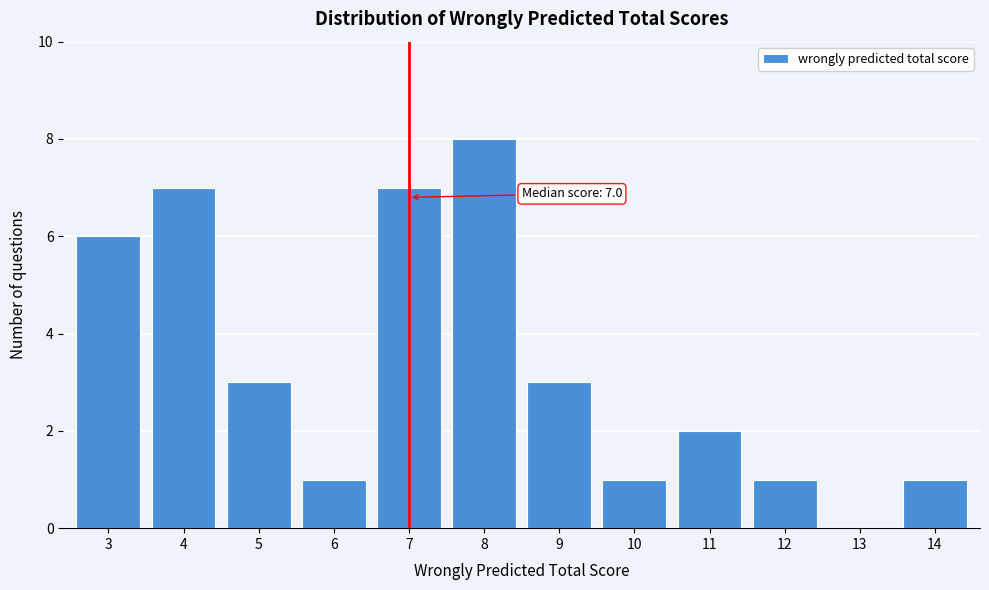

Reading left to right, list all the values displayed in this chart.

3=6	4=7	5=3	6=1	7=7	8=8	9=3	10=1	11=2	12=1	13=0	14=1